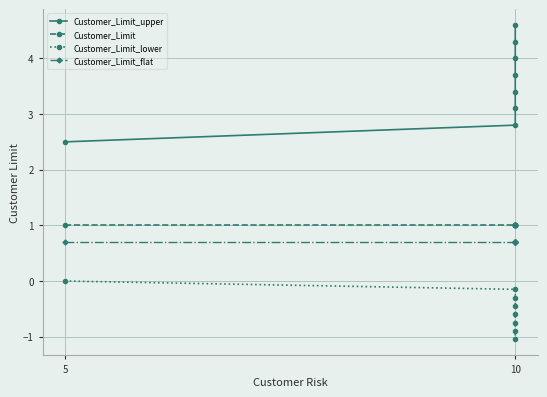

What is the average value of the Customer_Limit_flat series?

0.7